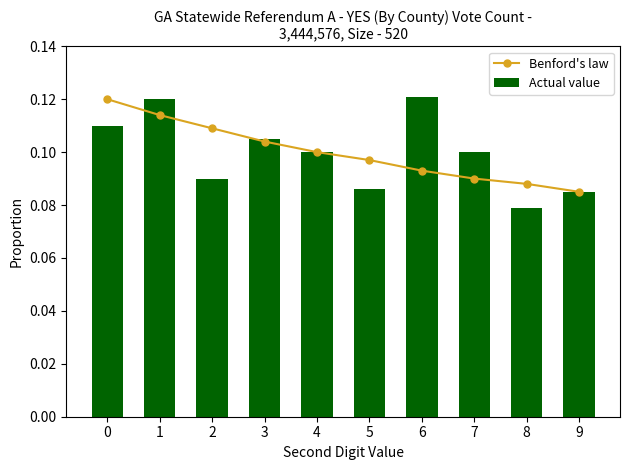

What are all the series names shown in the legend?

Benford's law, Actual value